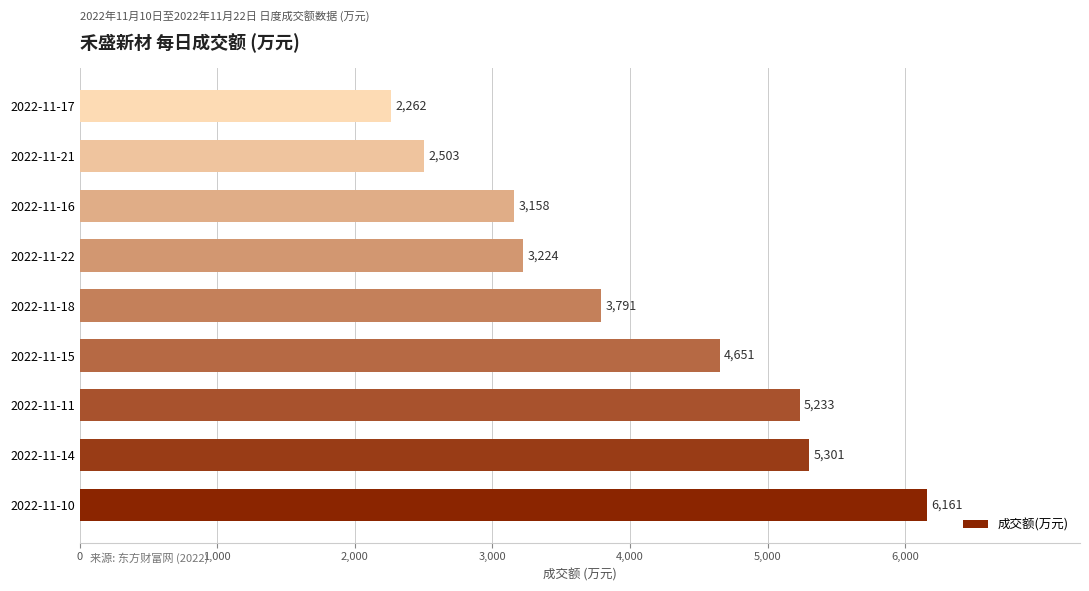

Reading bottom to top, what are all the values shown in this chart?

2022-11-10=6161	2022-11-14=5301	2022-11-11=5233	2022-11-15=4651	2022-11-18=3791	2022-11-22=3224	2022-11-16=3158	2022-11-21=2503	2022-11-17=2262